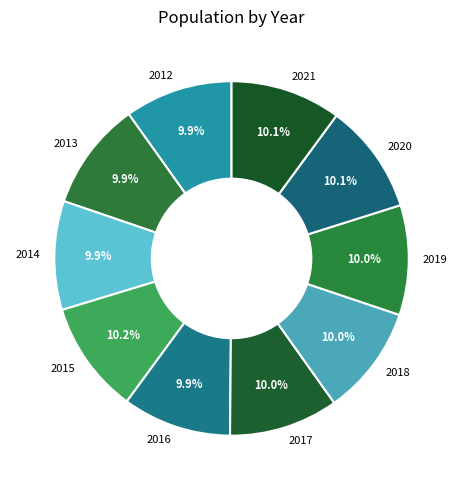

What percentage do 2021 and 2013 together represent?

20.0%